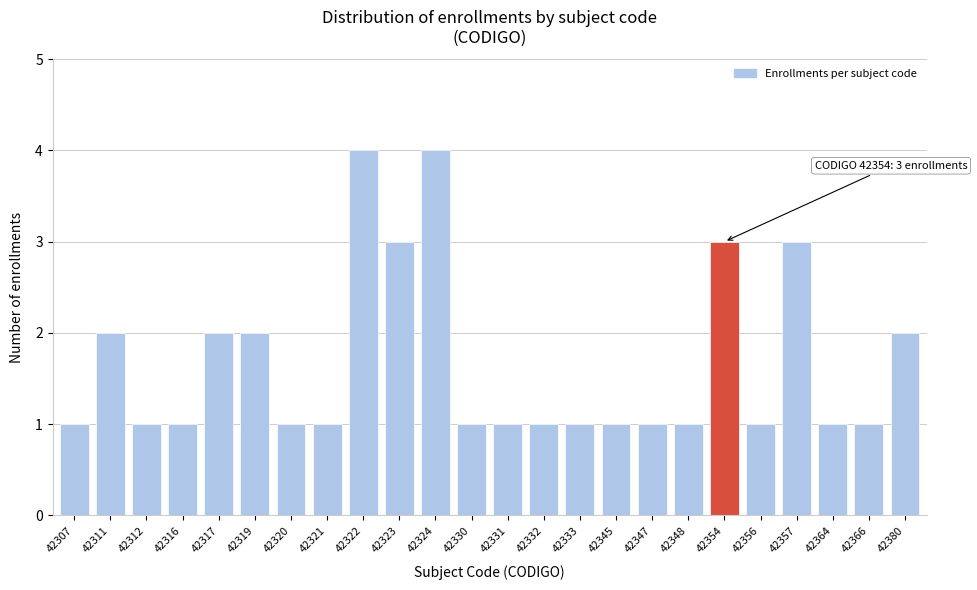

Reading right to left, extract all data points from this chart.

2	1	1	3	1	3	1	1	1	1	1	1	1	4	3	4	1	1	2	2	1	1	2	1